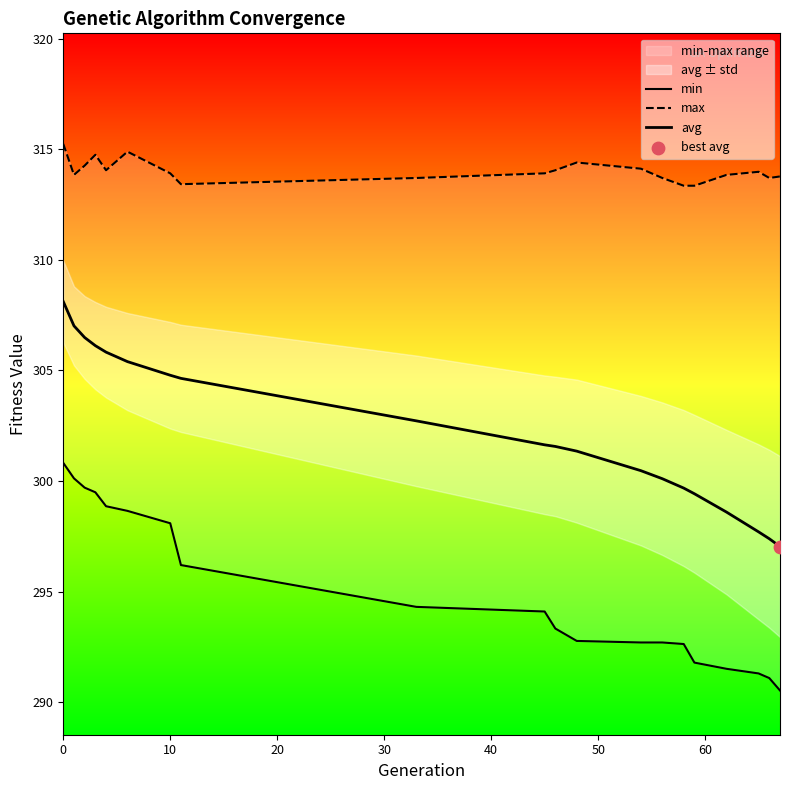

What are all the series names shown in the legend?

min, max, avg